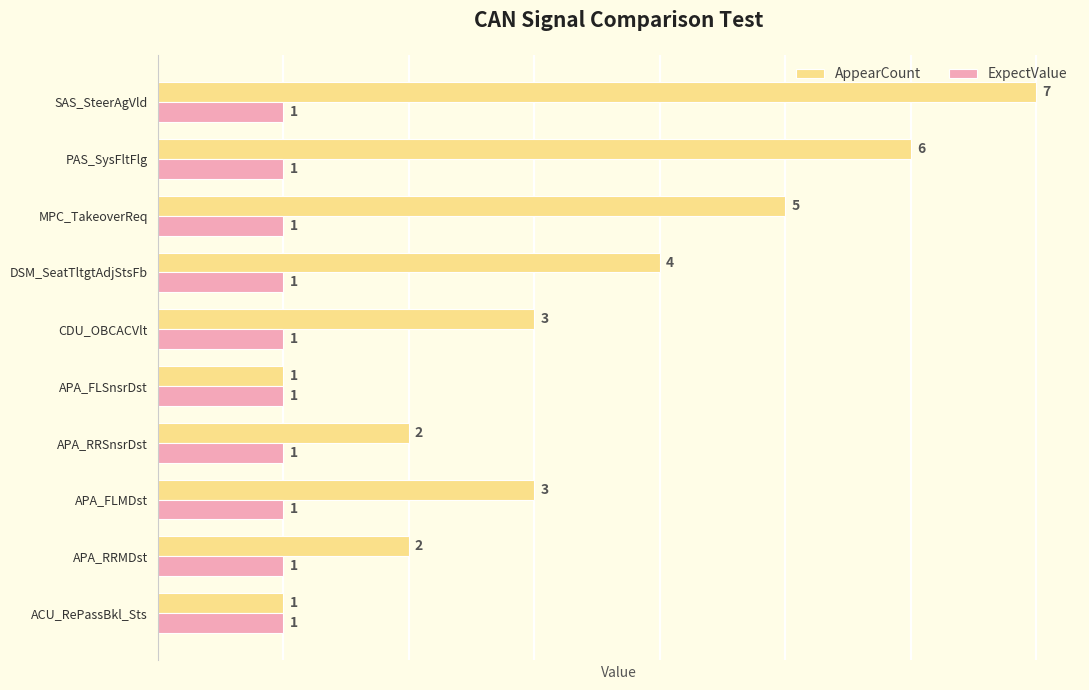

How many data points does each series have?

10